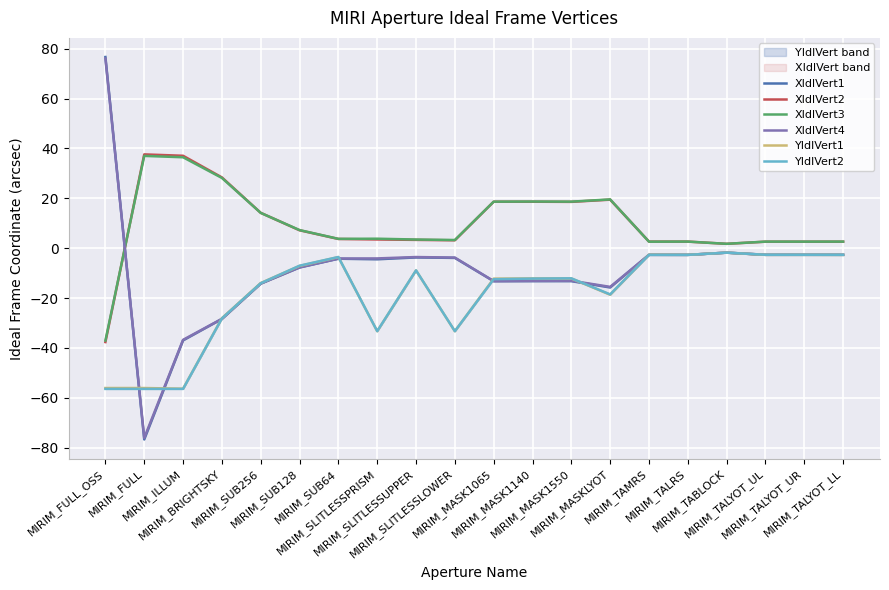

At how many categories does at least one series exceed 40?

1